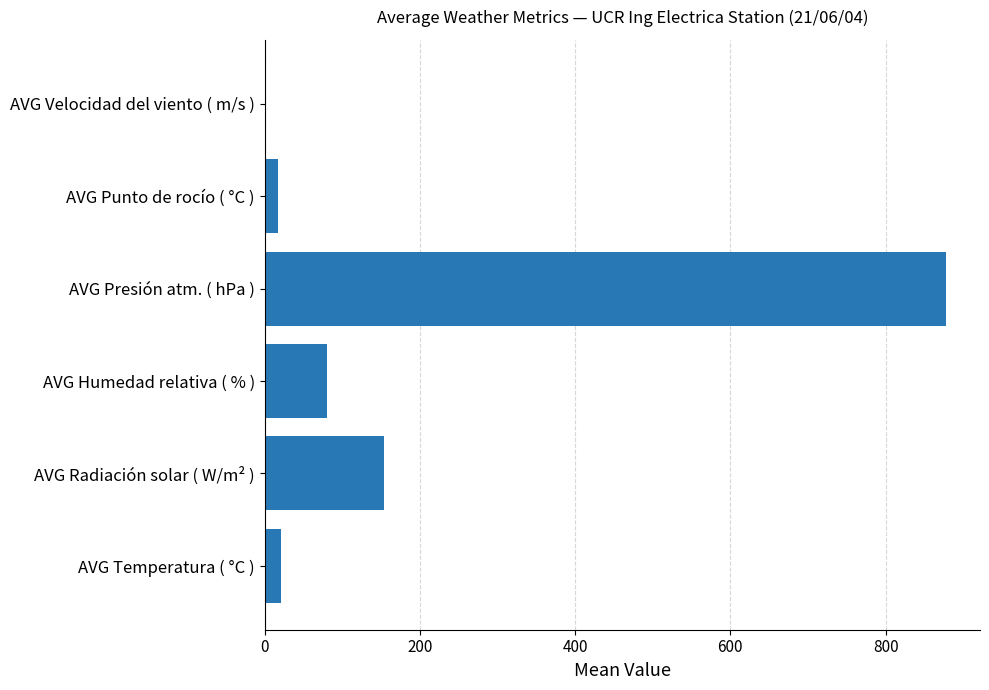

Is it true that the value at AVG Radiación solar ( W/m² ) is 57.0?

False